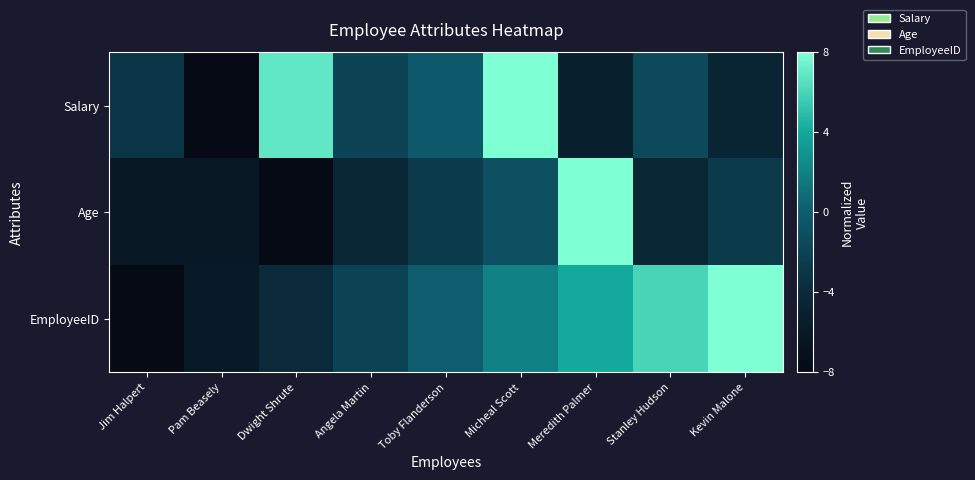

What is the spread (max minus min) of values at Dwight Shrute?

14.9